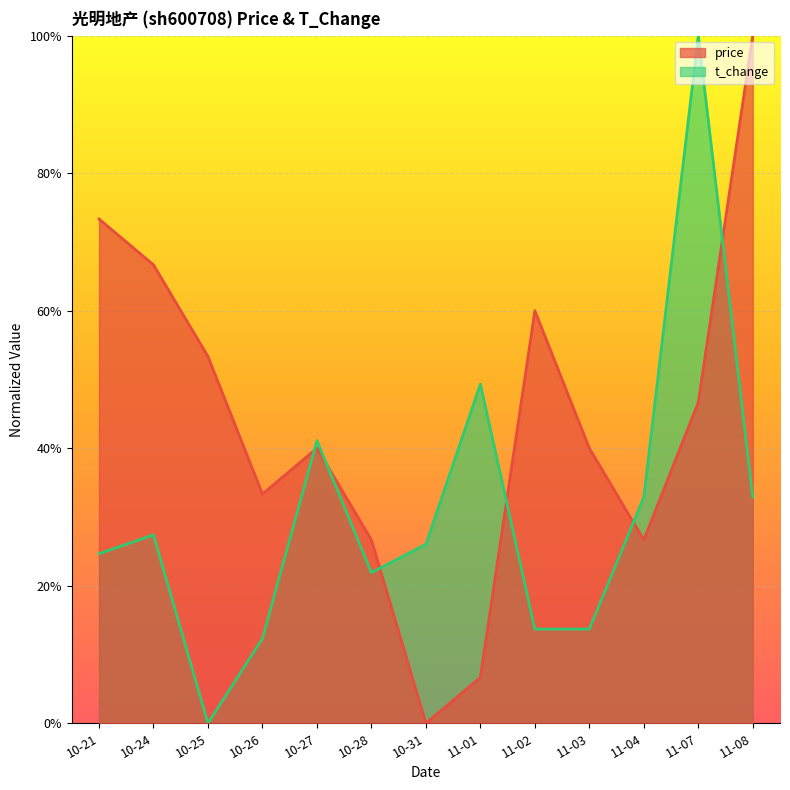

Is the value of price at 10-26 greater than the value of t_change at 11-01?

No